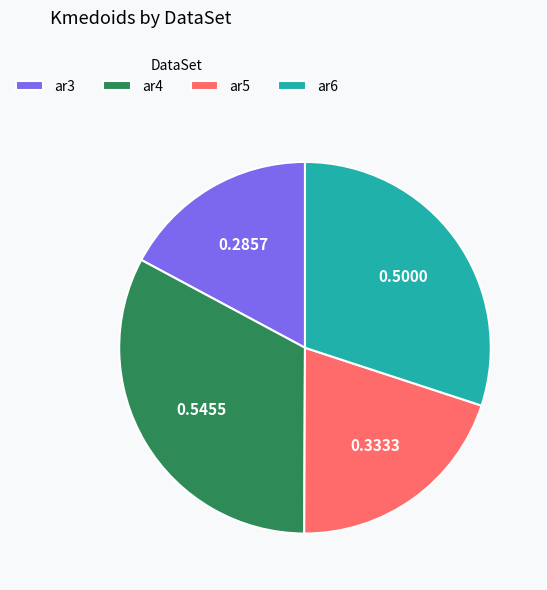

Is there a majority slice in this chart?

No